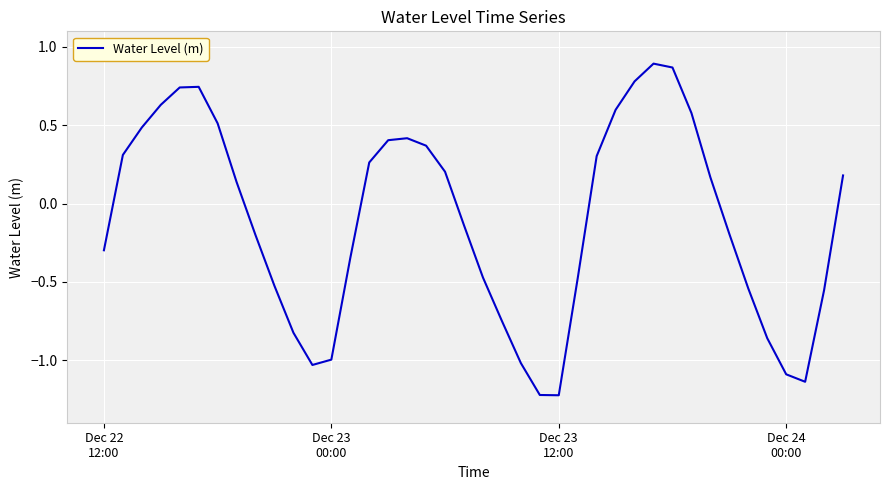

What is the difference between the maximum and minimum values?

2.1